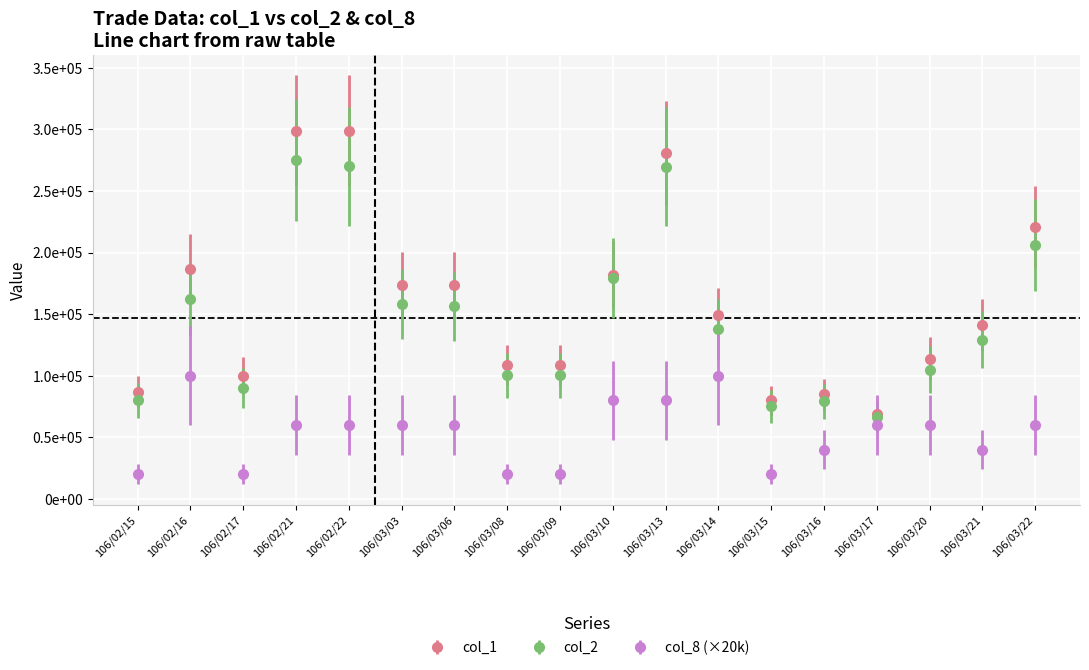

What is the sum of all col_2 values?

2640430